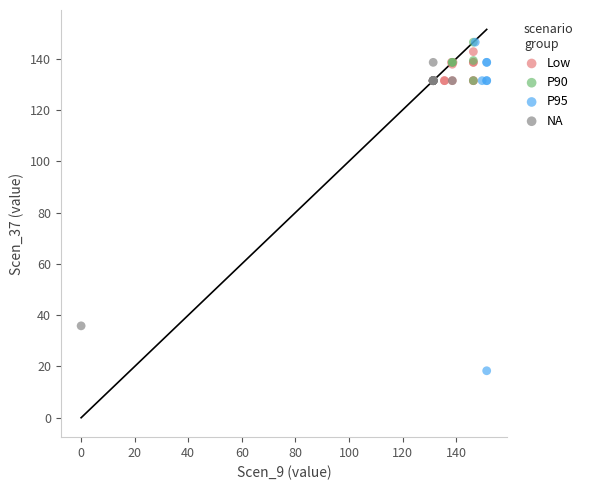

Which series reaches the minimum Y coordinate?

P95